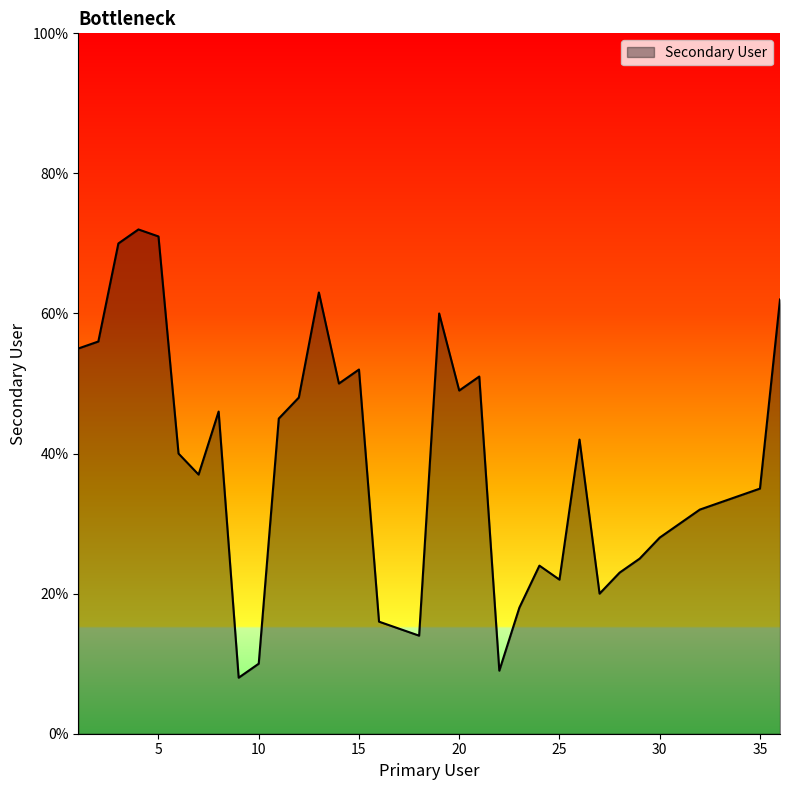

What is the maximum value shown in the chart?

72